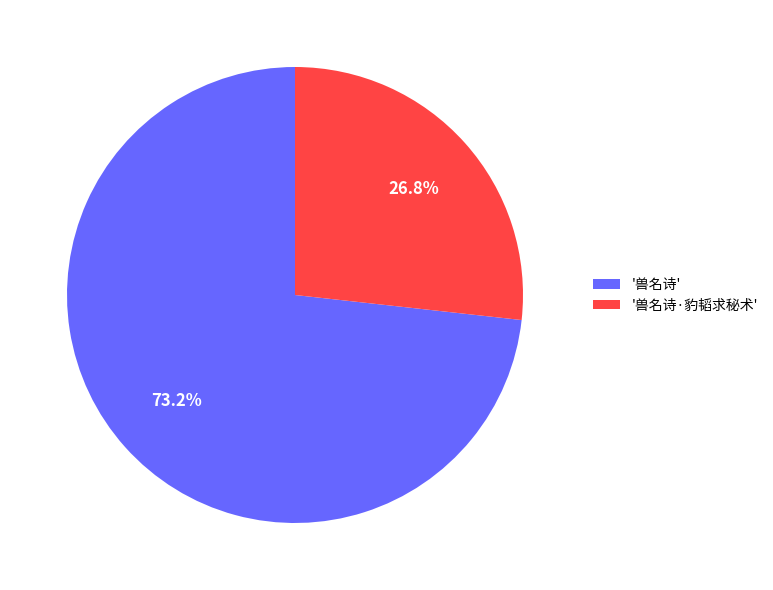

How many slices are in this pie chart?

2